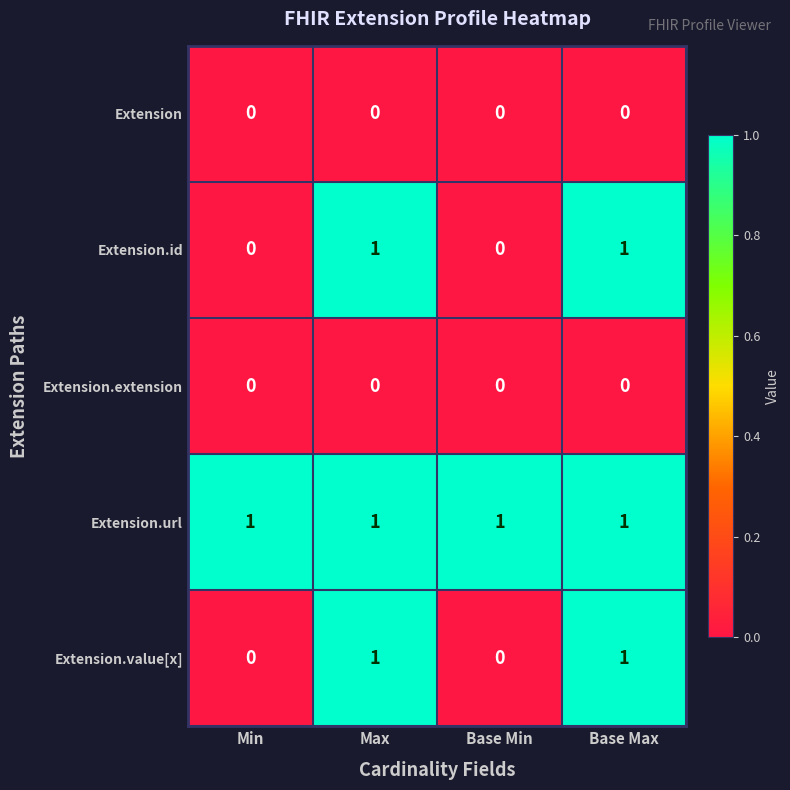

What is the total value across all series at Base Max?

3